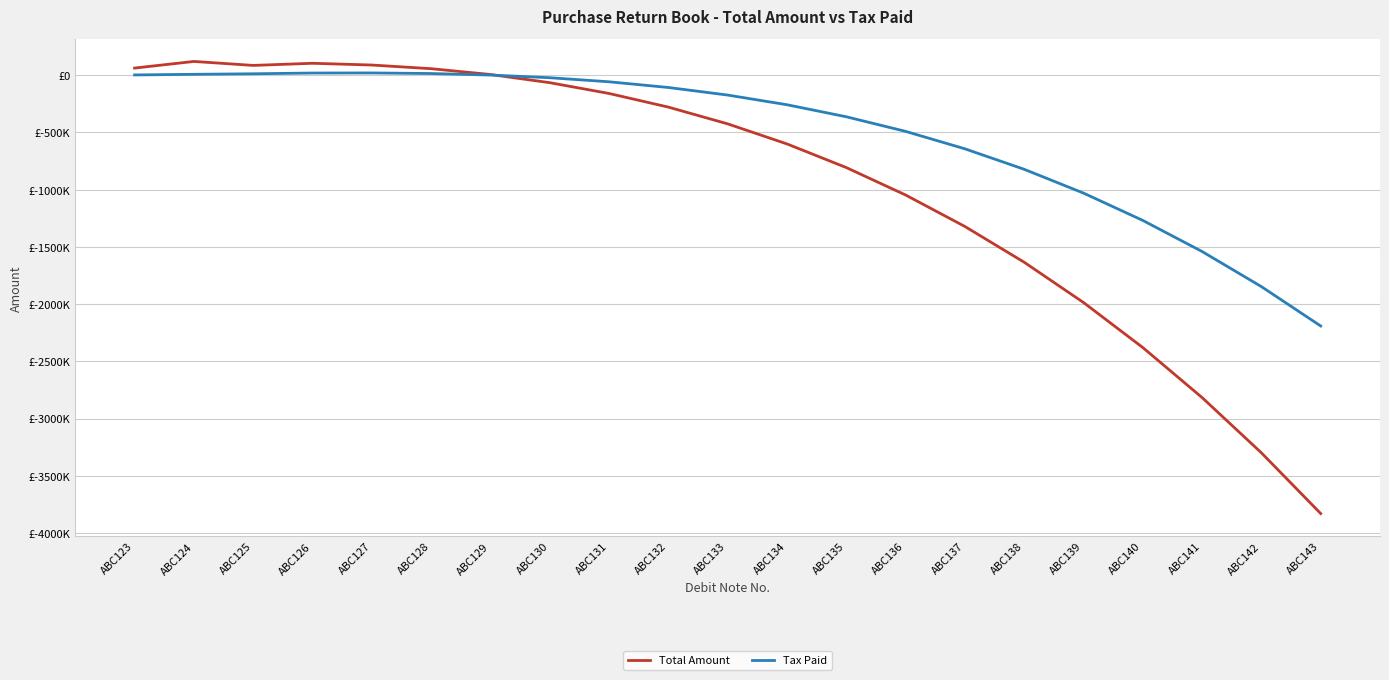

True or false: Tax Paid and Total Amount intersect in this chart.

True